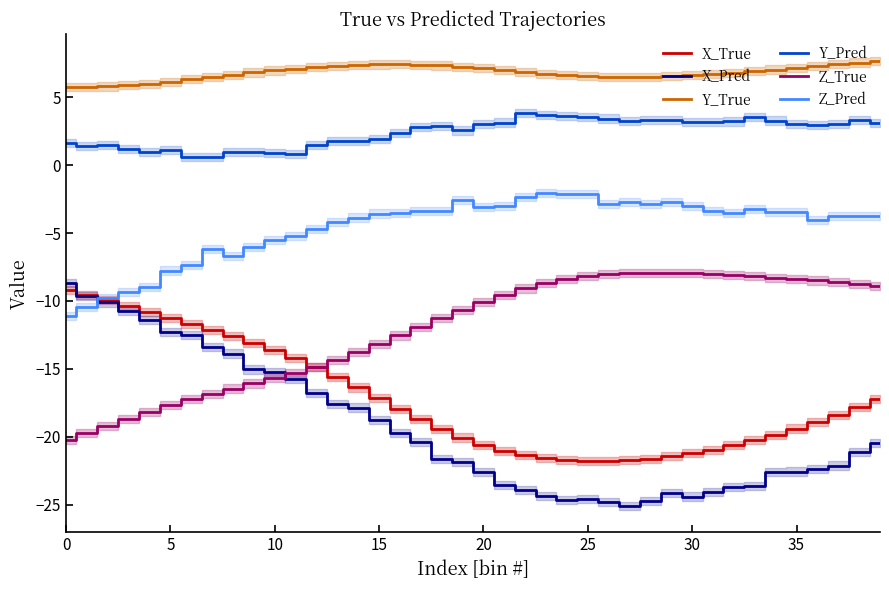

True or false: X_Pred and Y_Pred intersect in this chart.

False